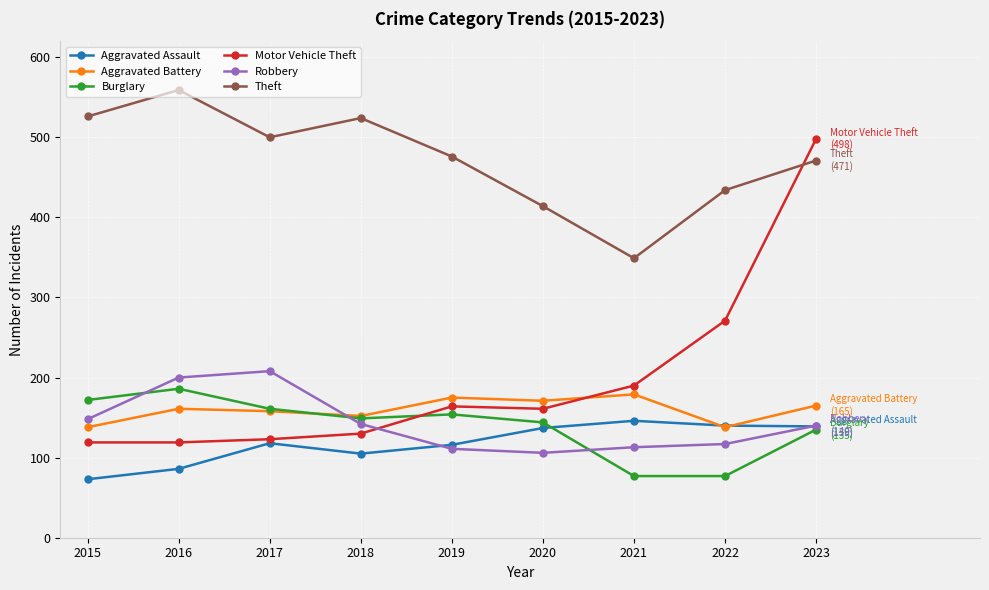

Is the value of Burglary at 2017 greater than the value of Robbery at 2018?

Yes